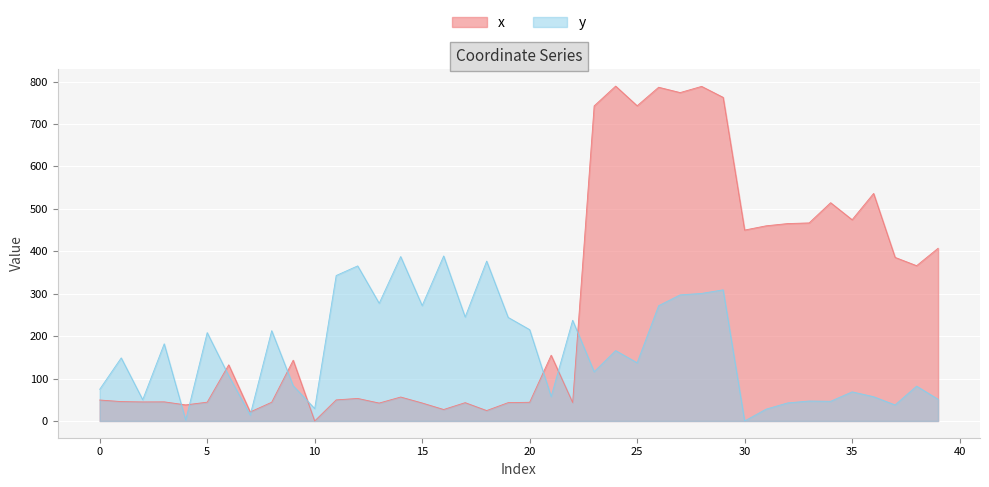

How many distinct data groups are displayed?

2